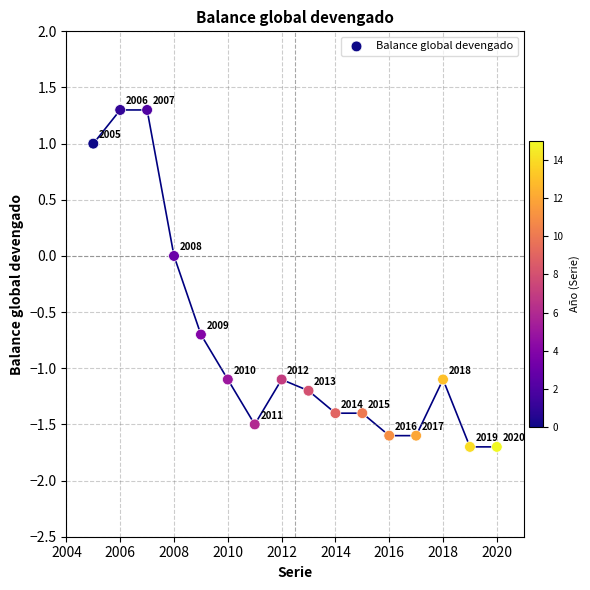

What is the range of X values (max minus min)?

15.0